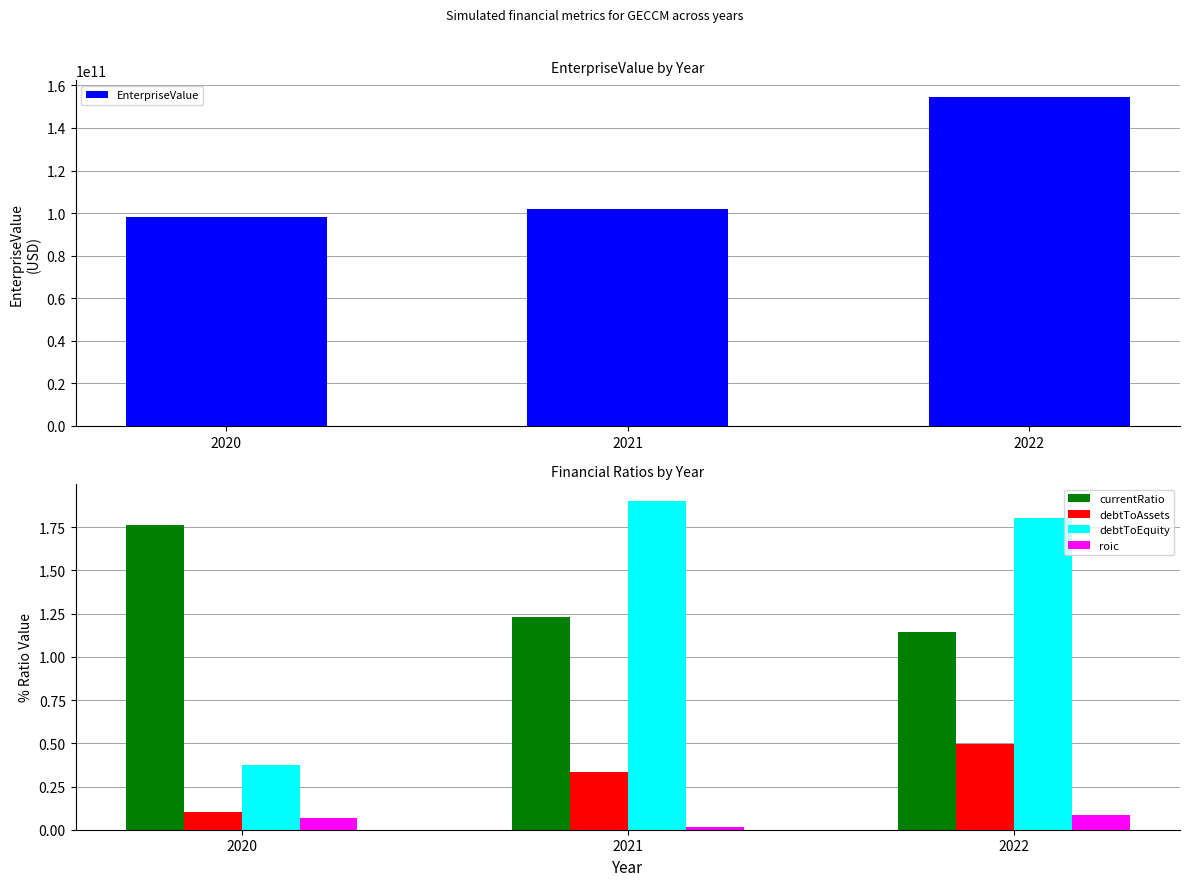

Which series has the largest total across all categories?

EnterpriseValue